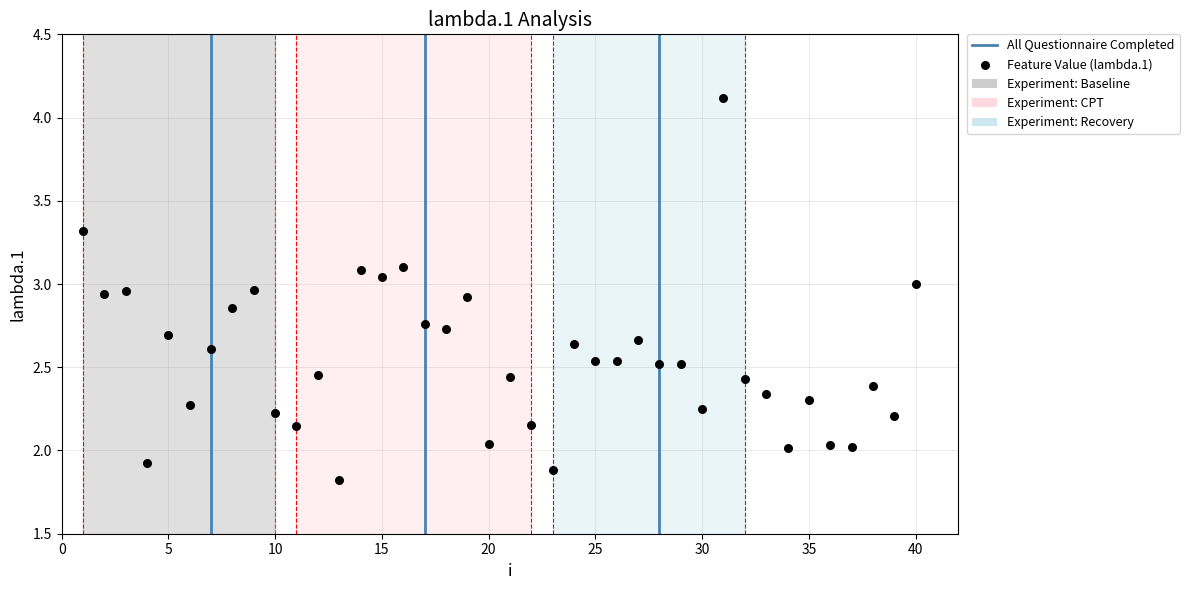

What is the range of X values (max minus min)?

39.0